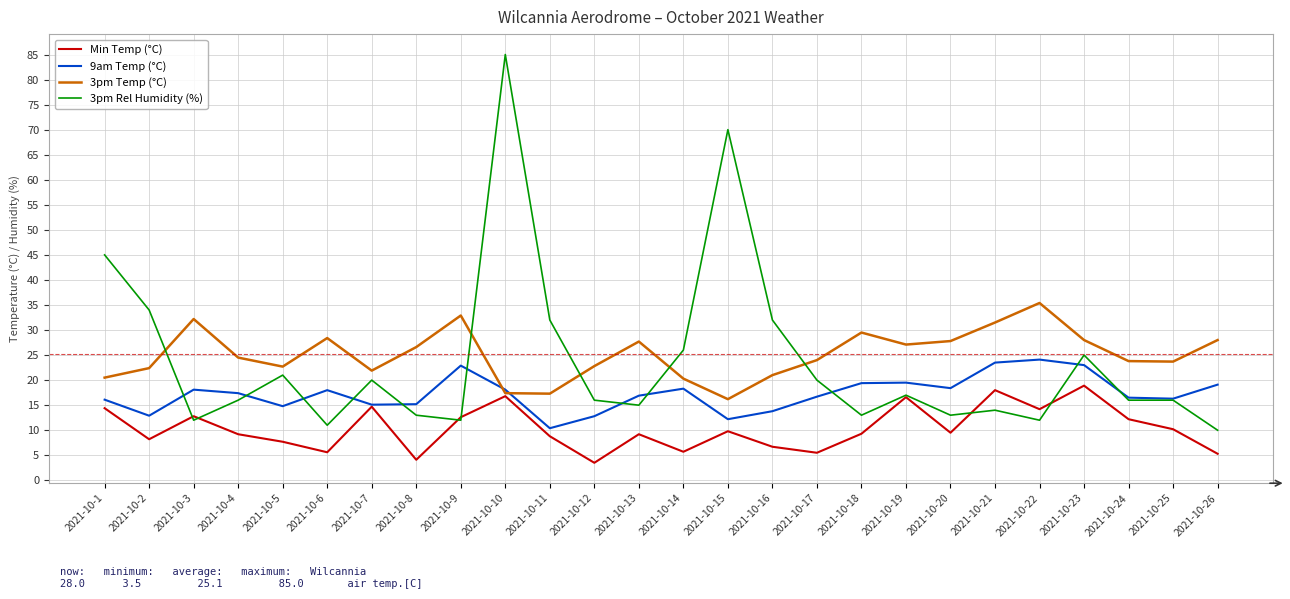

What is the minimum value shown in the chart?

3.5